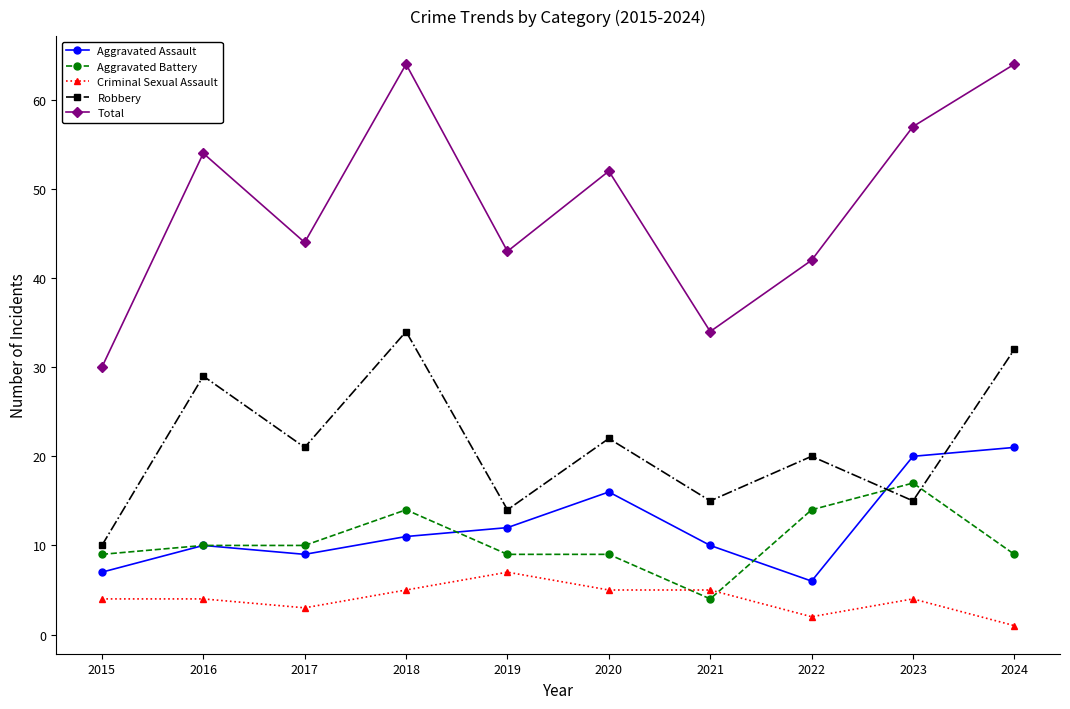

How many interior local peaks does the Total series have?

3